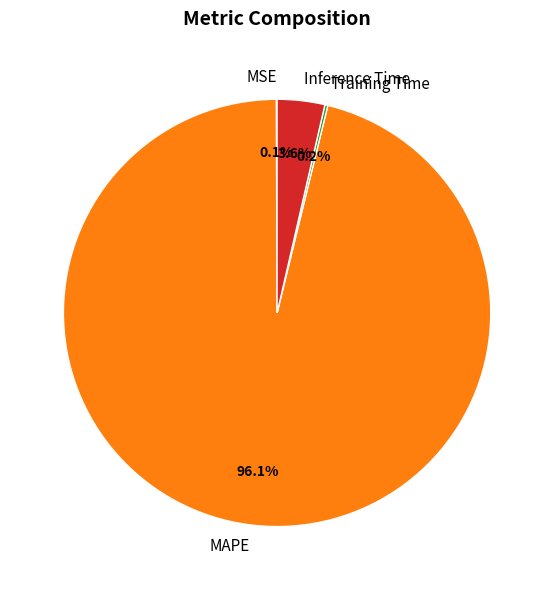

What percentage is NOT represented by MAPE?

3.9%